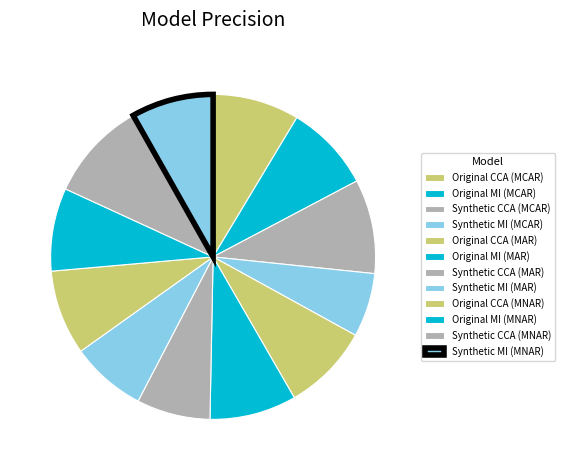

Is Synthetic CCA (MAR) the majority of the pie?

No